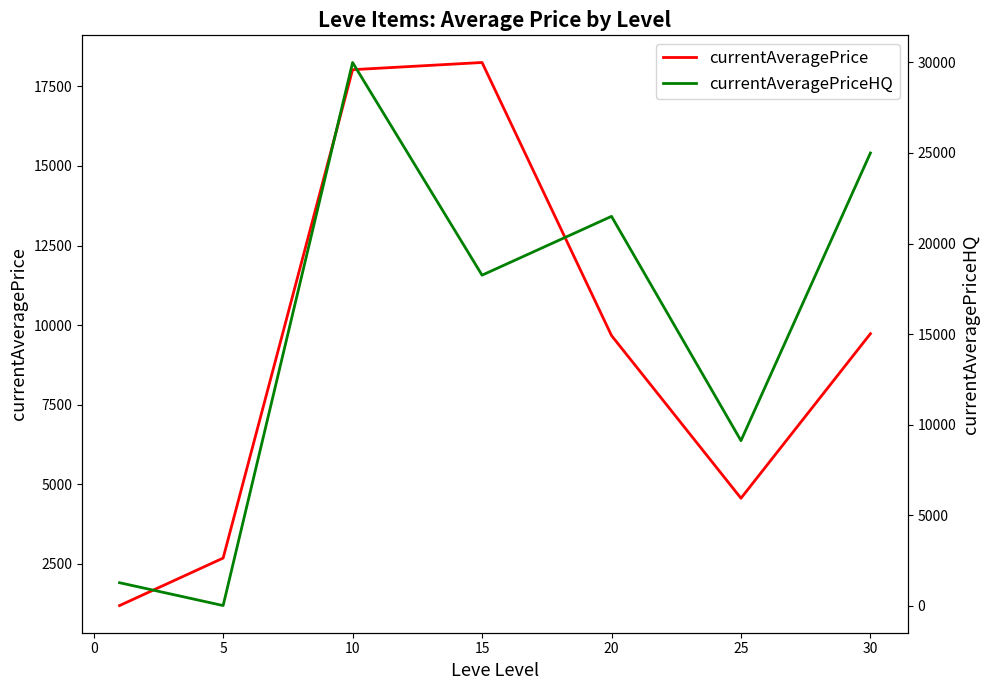

True or false: currentAveragePrice has more than 1 interior local peaks.

False